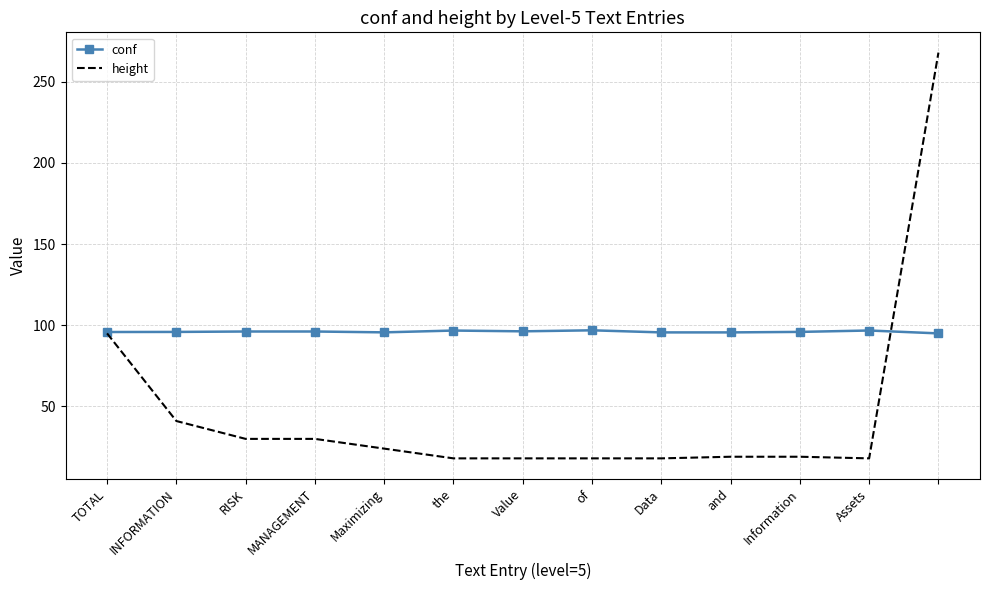

What is the maximum value shown in the chart?

268.0